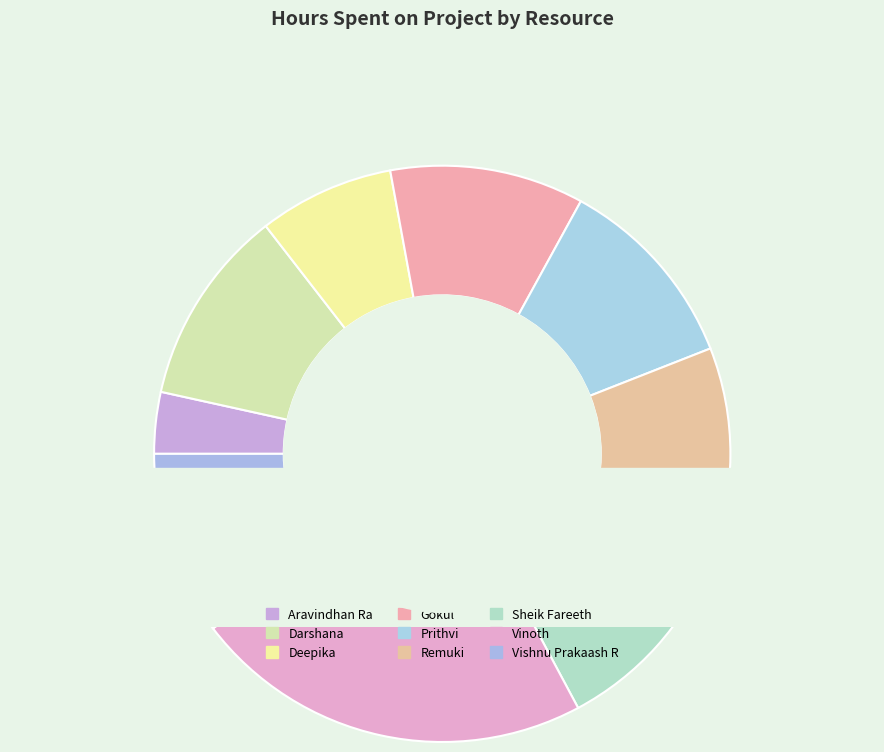

The Prithvi slice represents 11% of the pie. True or false?

True